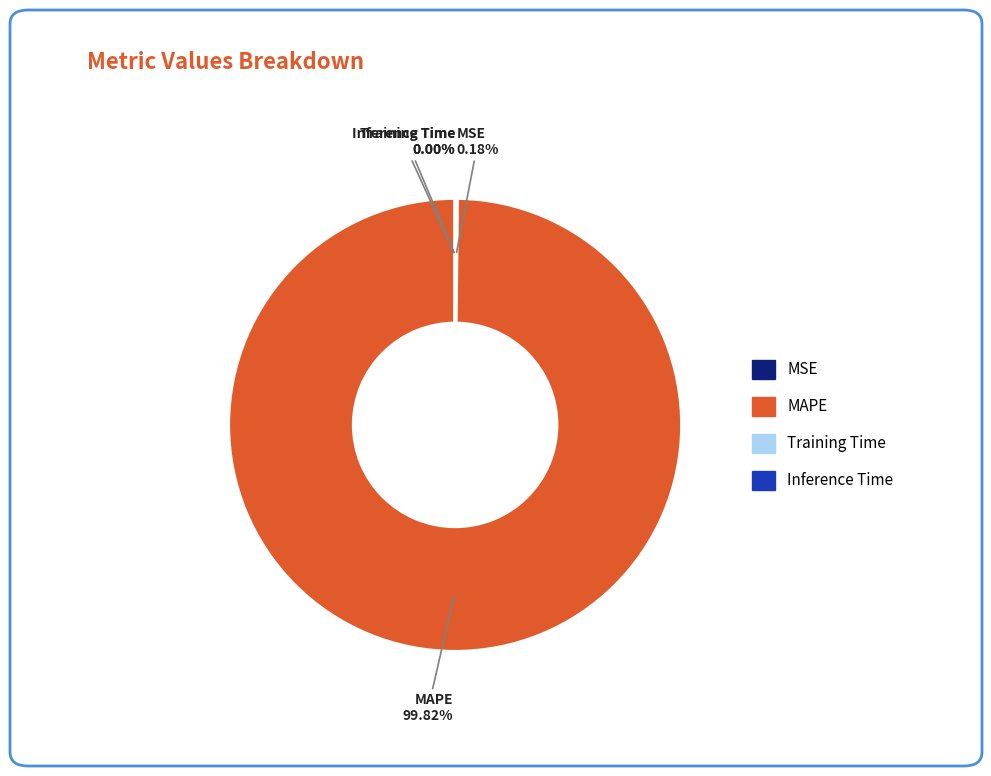

Which slice is the largest?

MAPE